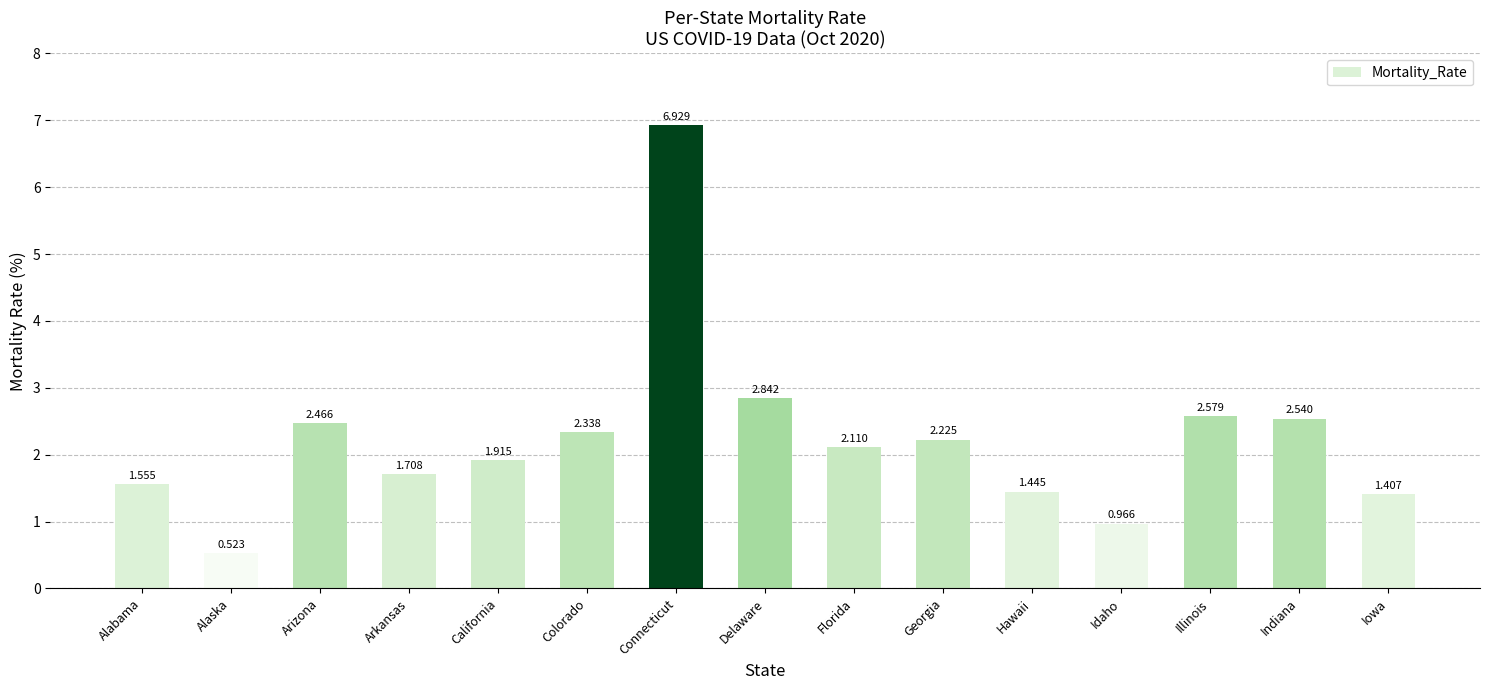

What is the label of the 7th bar from the right?

Florida